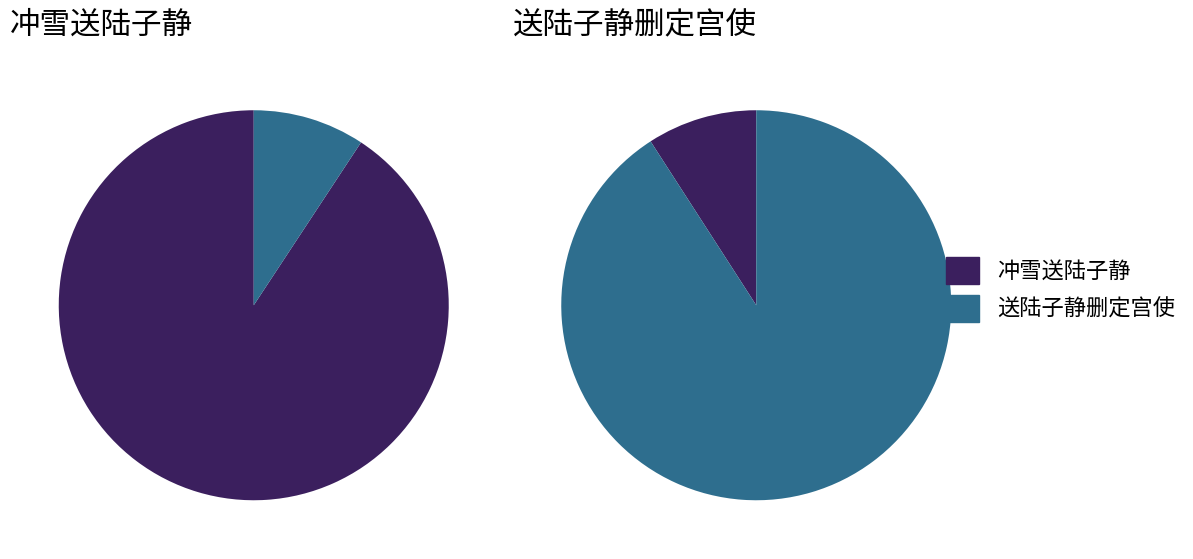

How much of the chart is everything except 冲雪送陆子静?

9.1%